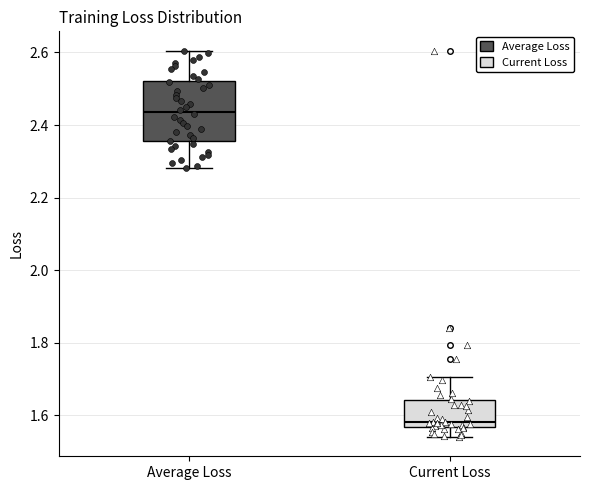

Where is the lower edge of the box for Current Loss on the y-axis? The values are not printed on the chart, so give them approximately, as read against the axis.

1.56